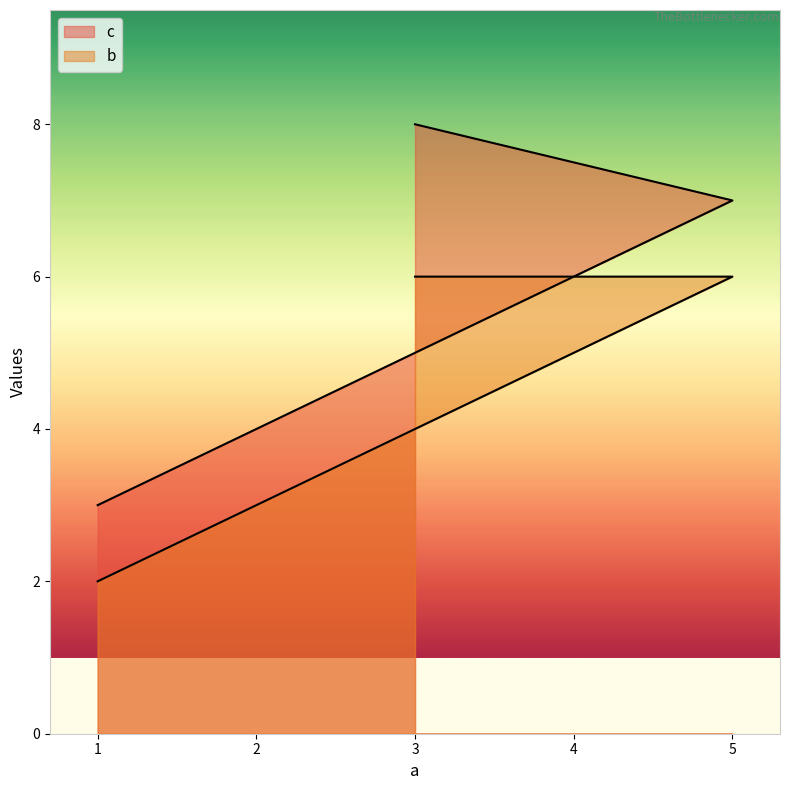

How many lines are shown in the chart?

2